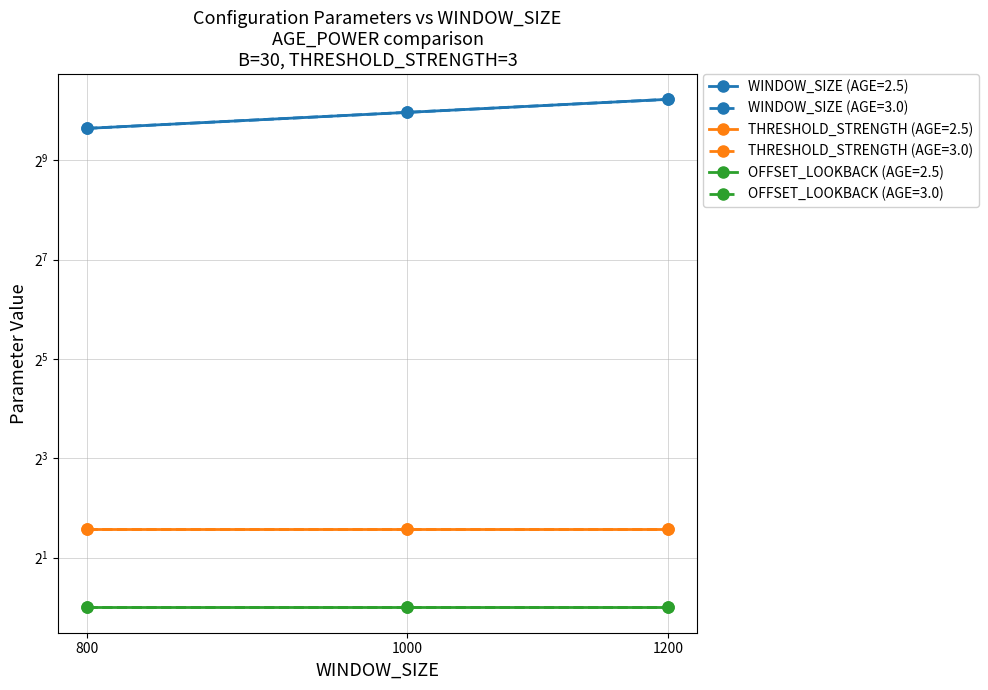

How many AGE_POWER=3.0 values are between 800 and 1200?

3